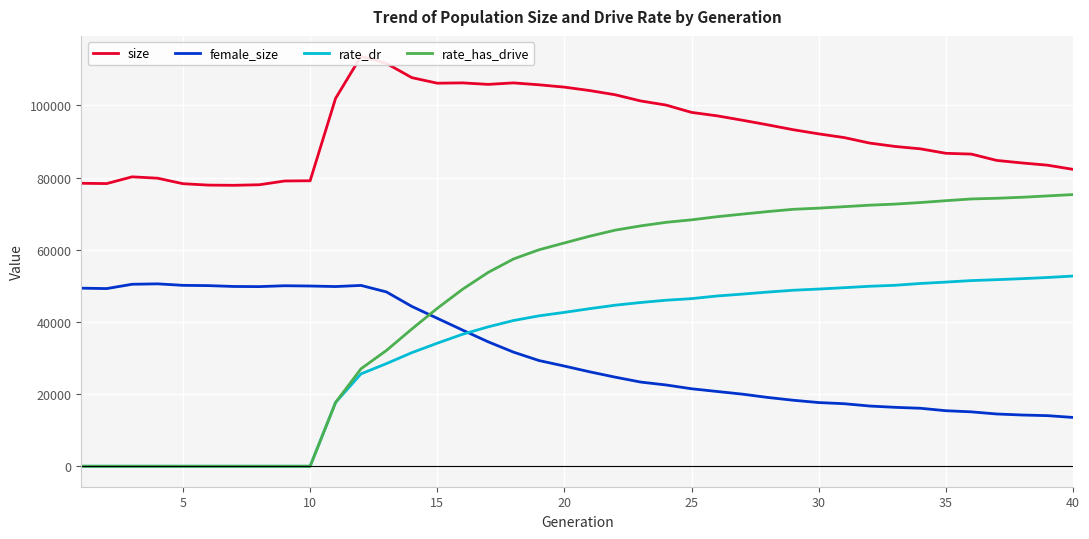

True or false: rate_dr has more than 0 points higher than both neighbors.

False